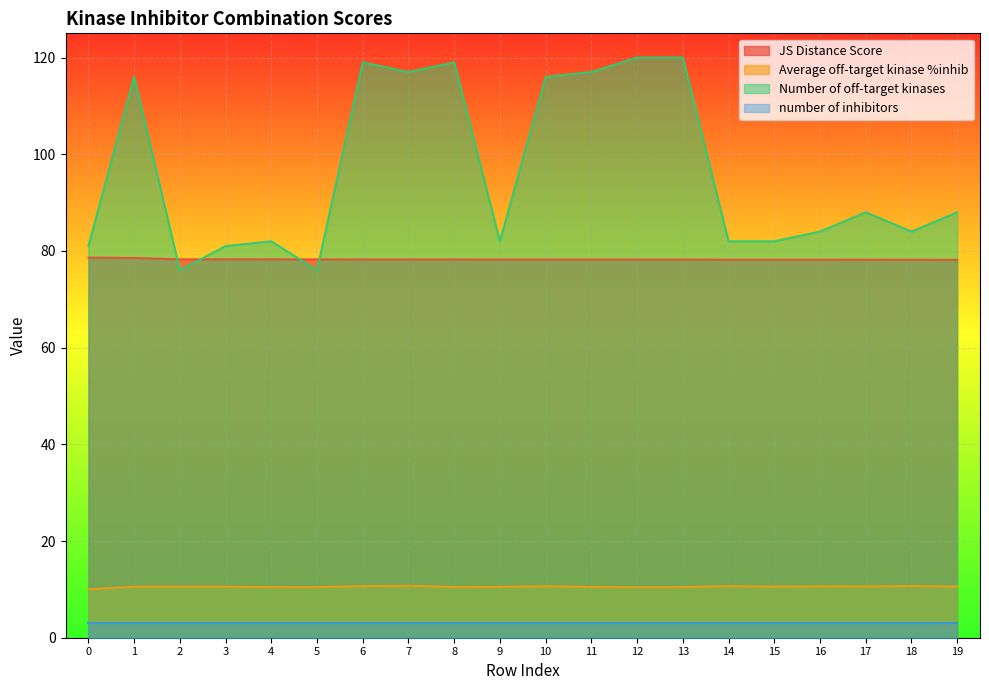

What is the sum of all Average off-target kinase %inhib values?

210.8